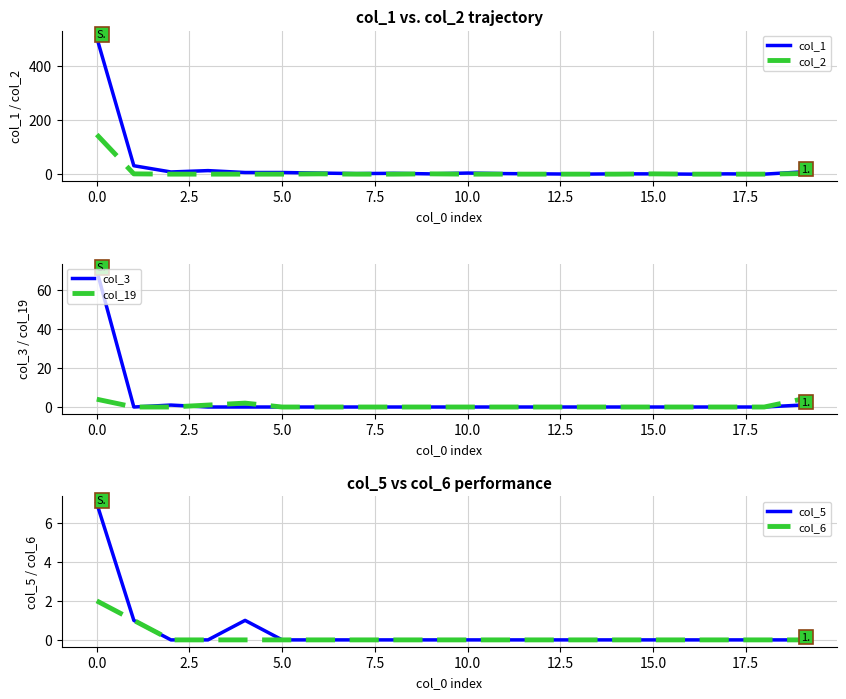

At which category does the chart reach its minimum across all series?

13